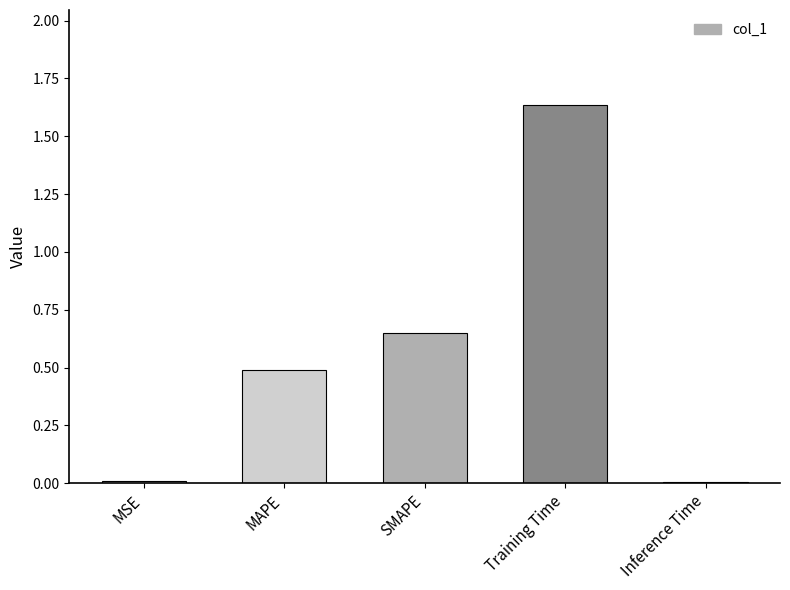

Which category has the highest value across all series?

Training Time